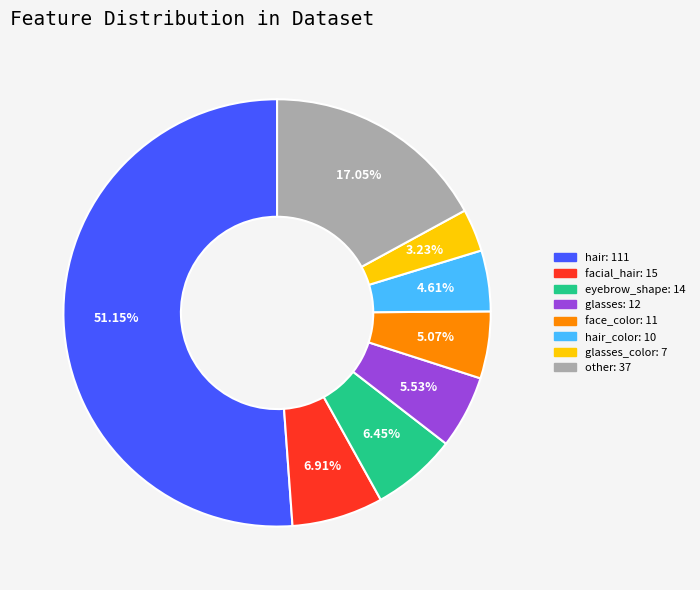

Is there a majority slice in this chart?

Yes